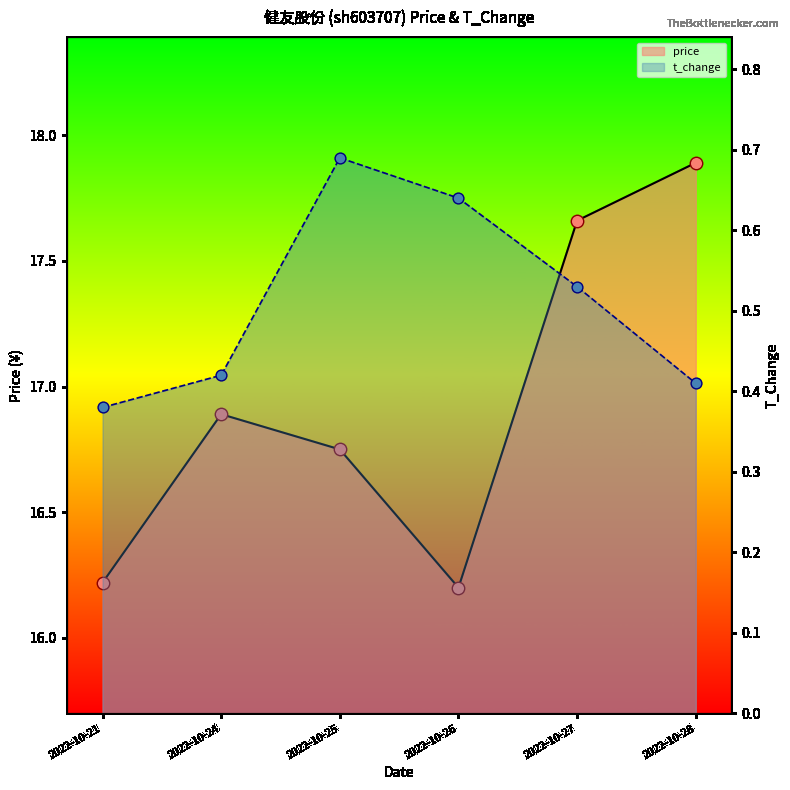

Which series reaches the maximum Y coordinate?

price